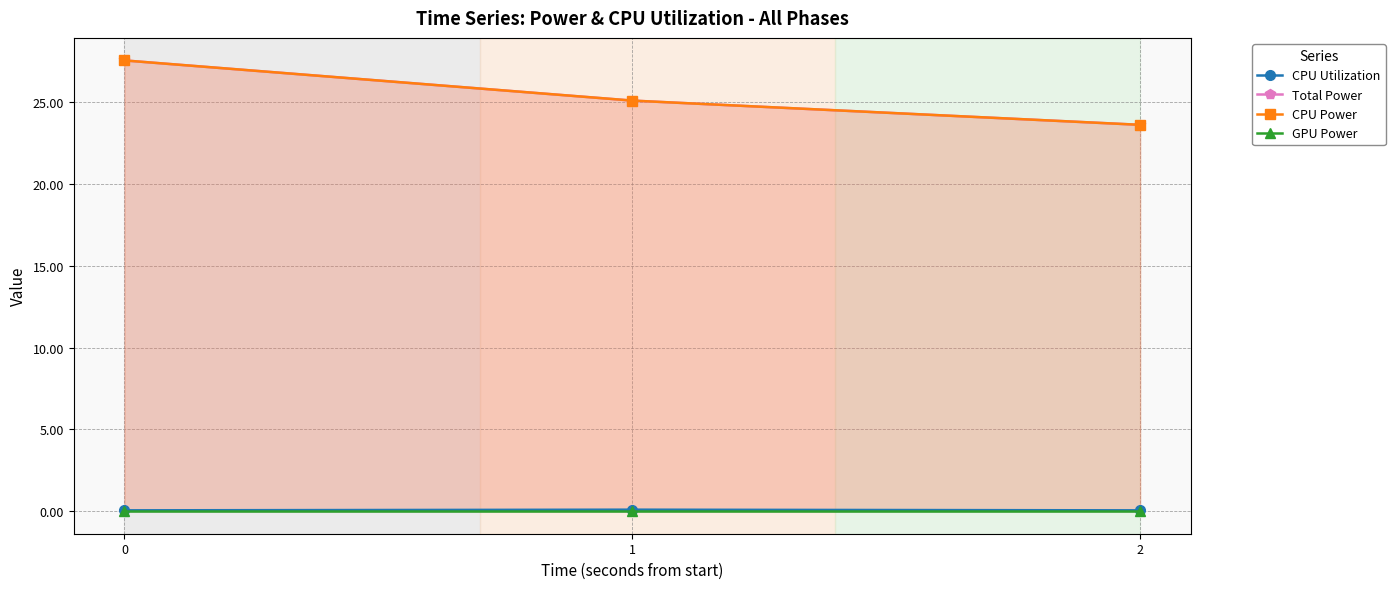

What value does the CPU Power series have at 0?

27.6